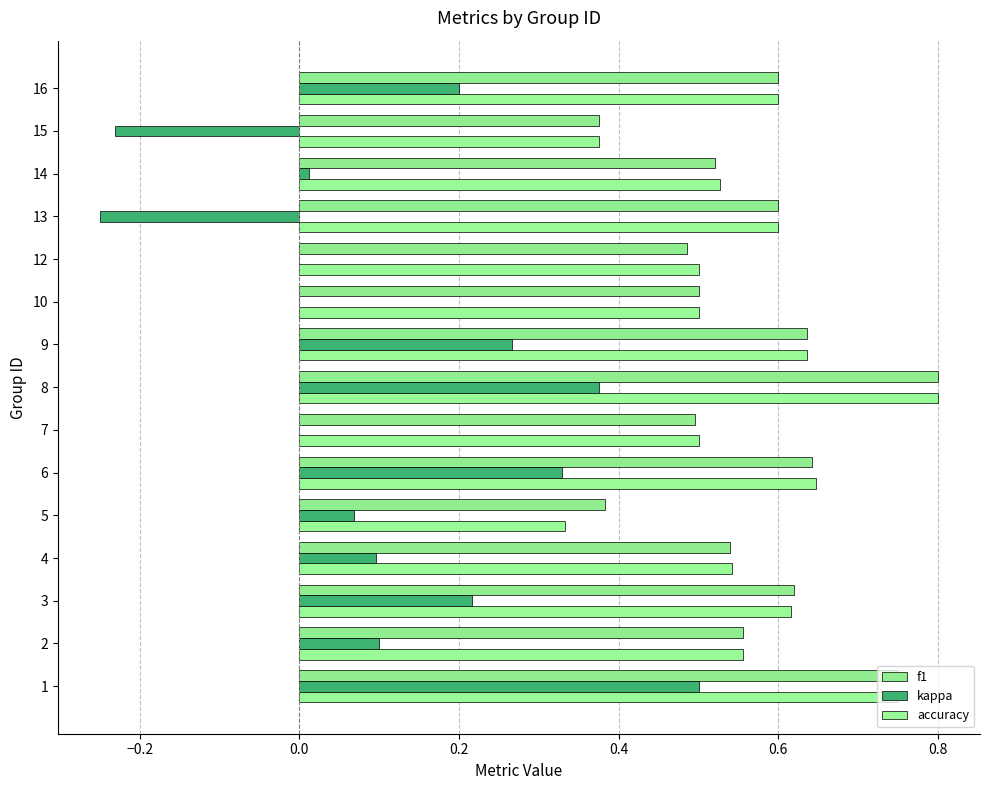

What is the greatest value displayed?

0.8